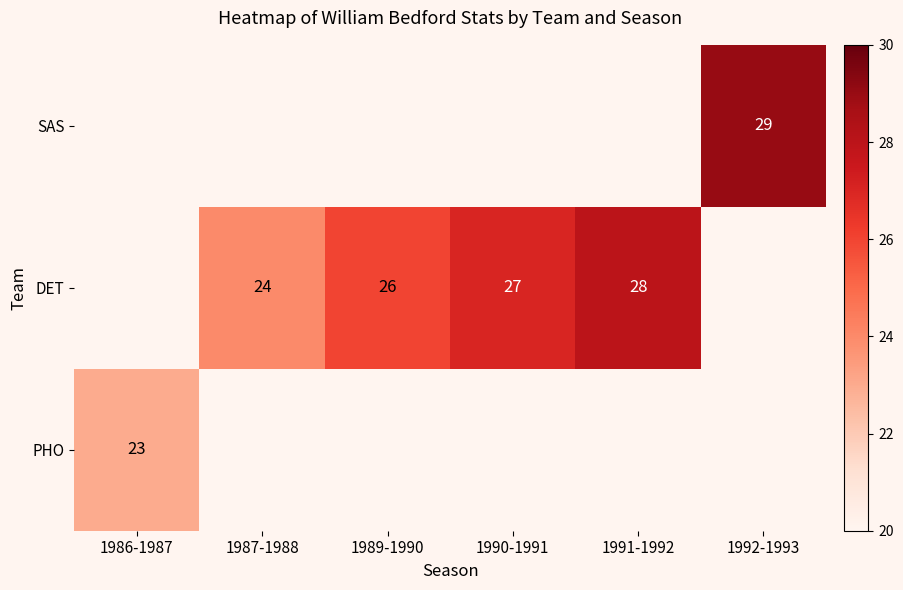

Count the number of categories in the chart.

6